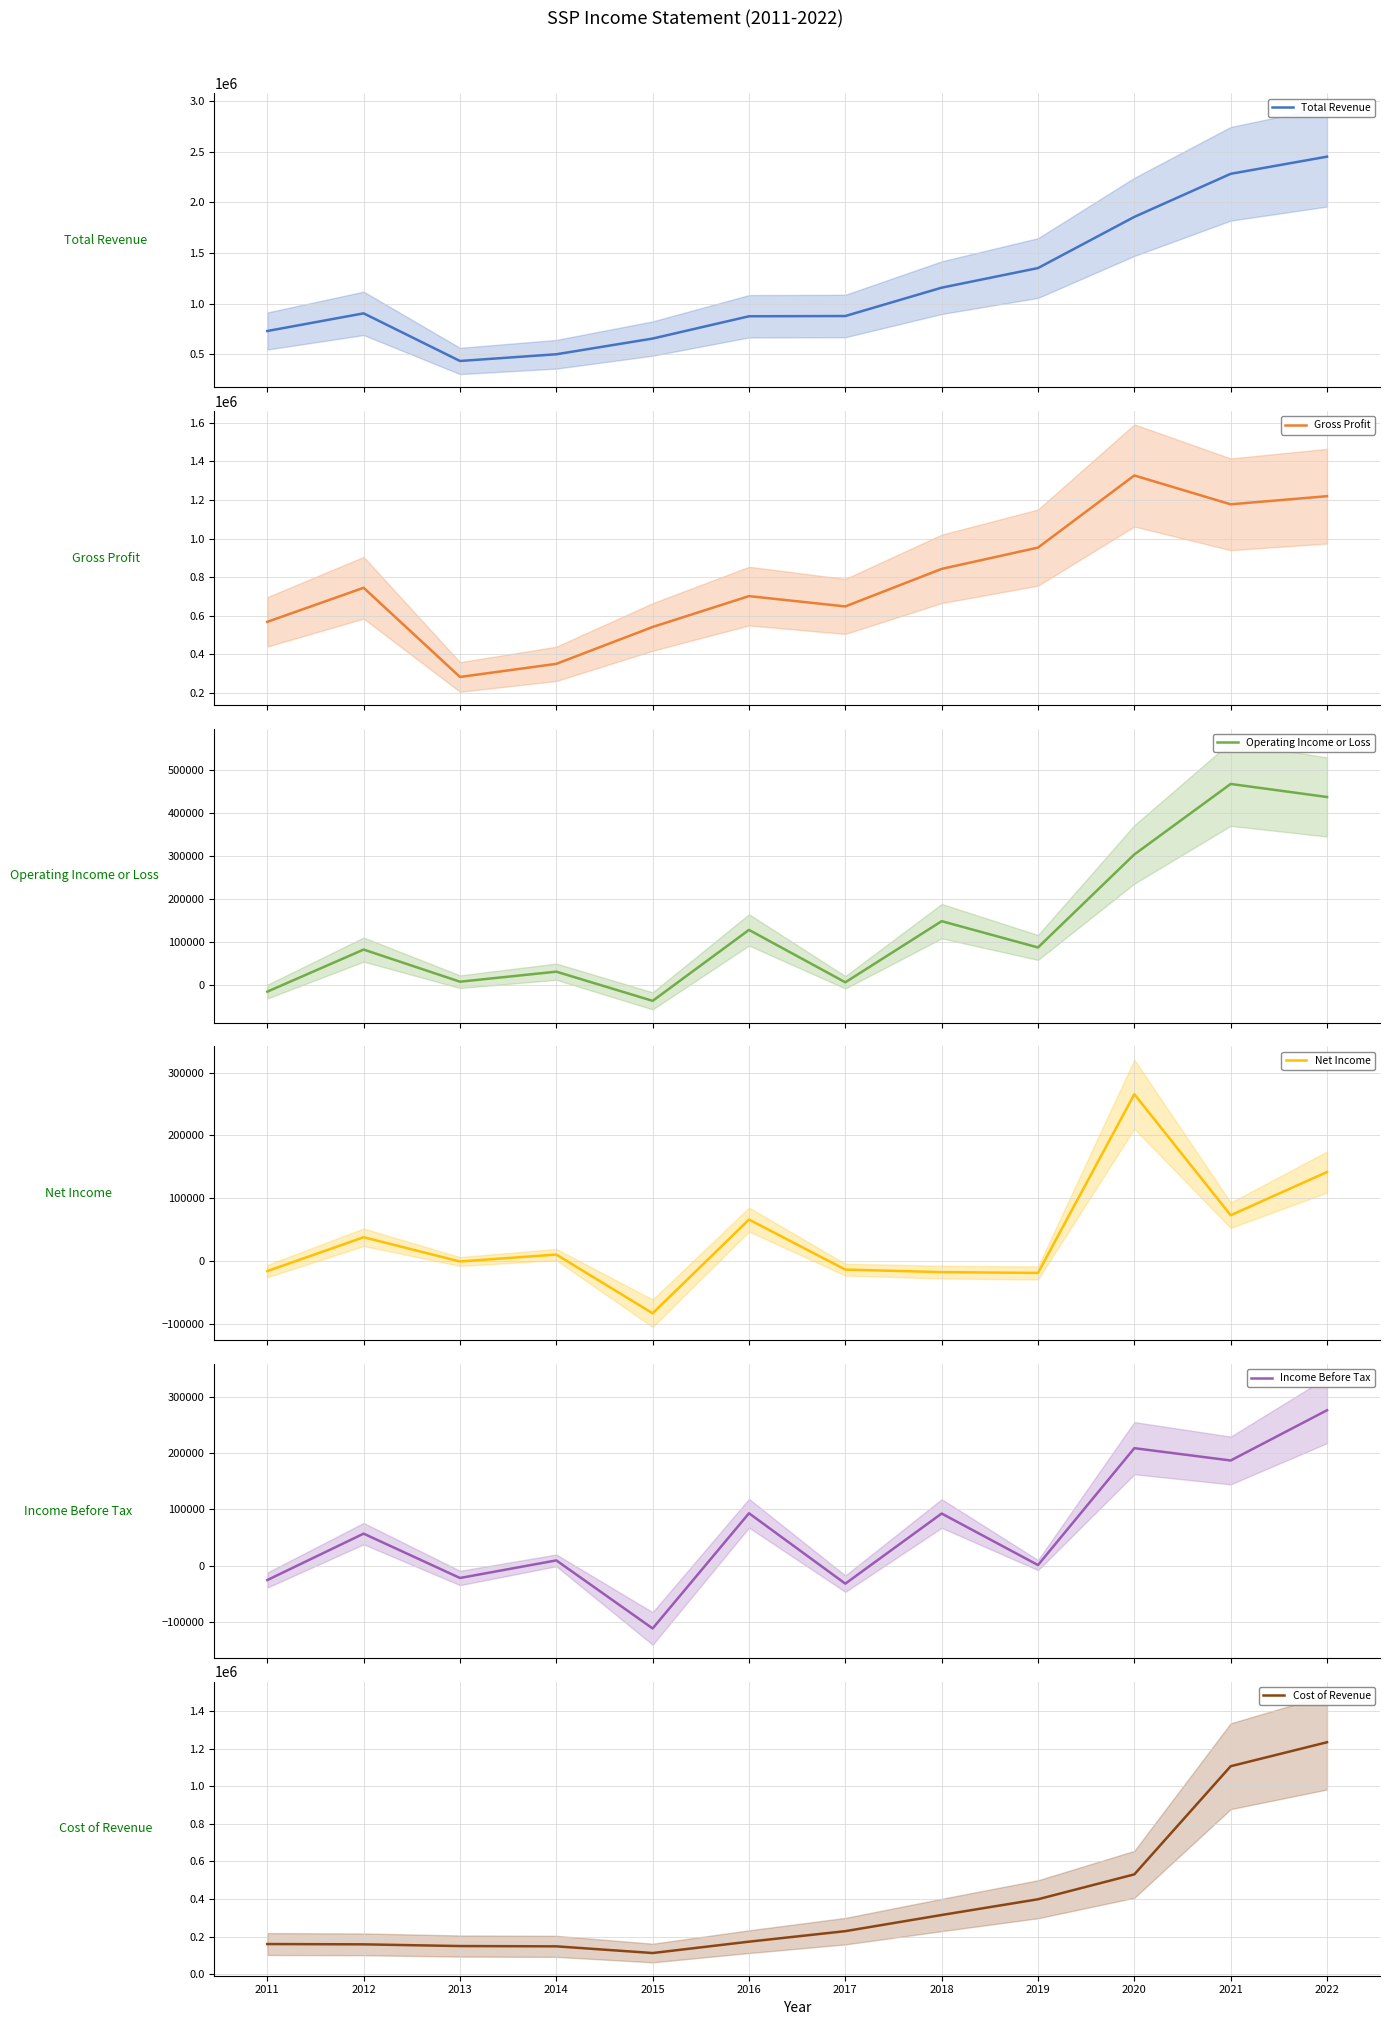

Between 2014 and 2022, which series saw the biggest shift?

Total Revenue